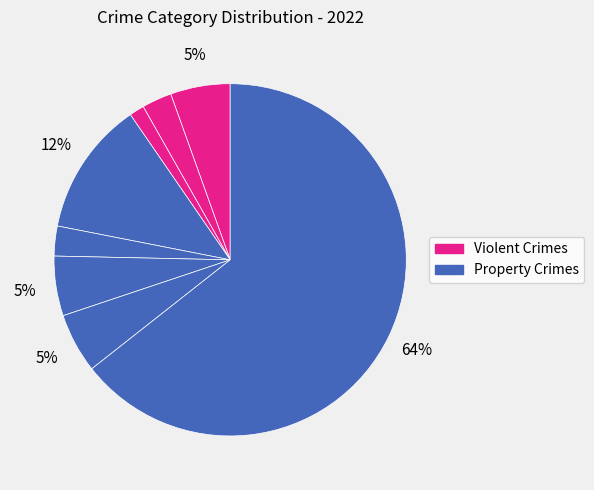

Rank the categories by value from lowest to highest.

Arson, Aggravated Battery, Criminal Sexual Assault, Aggravated Assault, Motor Vehicle Theft, Robbery, Burglary, Theft